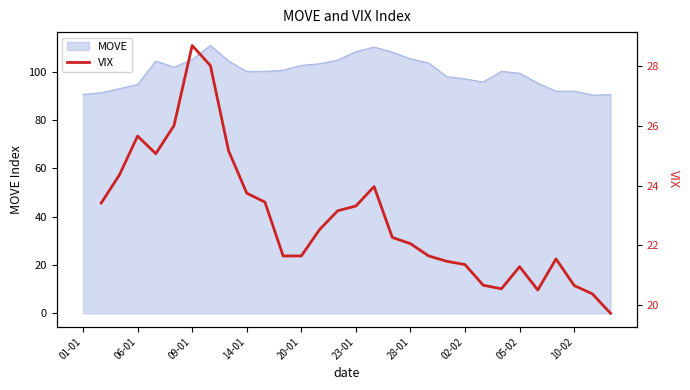

What is the lowest value of the MOVE series?

90.2